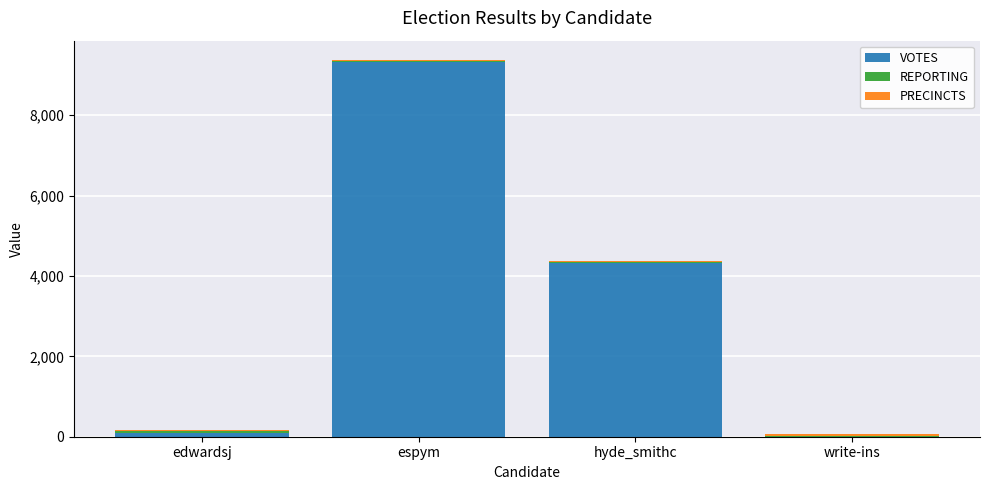

Count the number of data series in this chart.

3